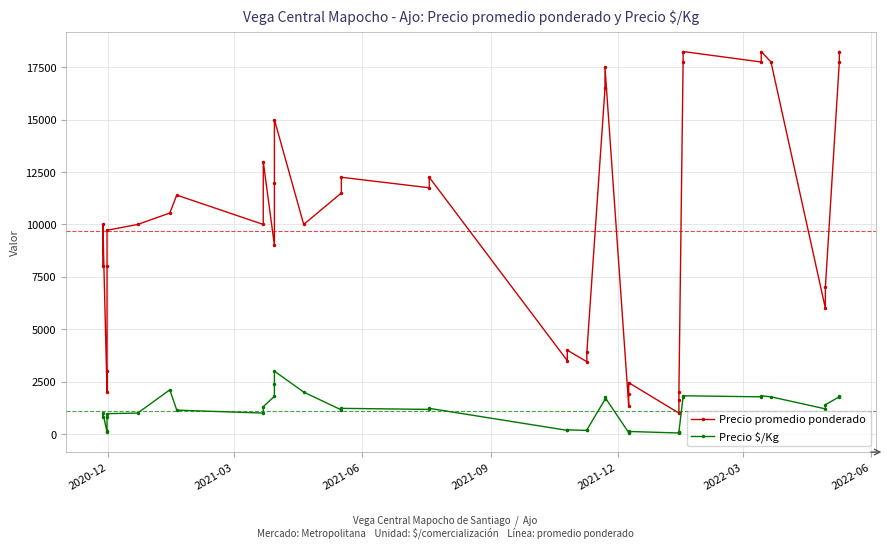

At how many categories does at least one series exceed 1874?

37